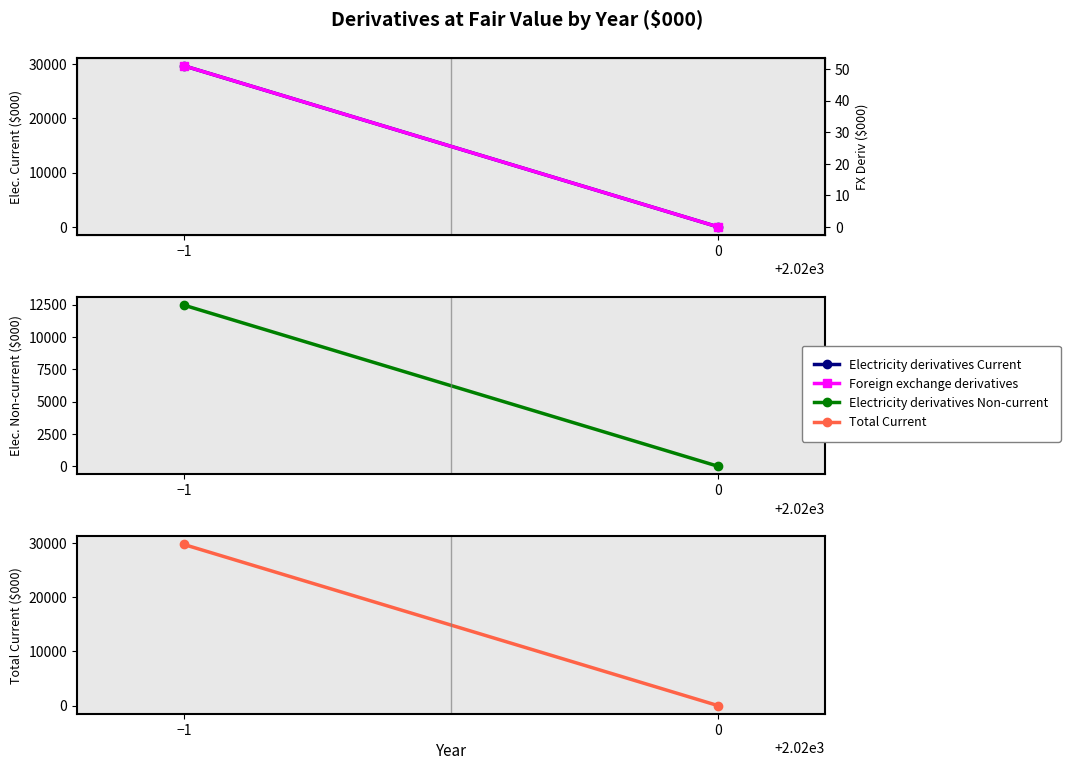

Does the chart have visible grid lines?

No